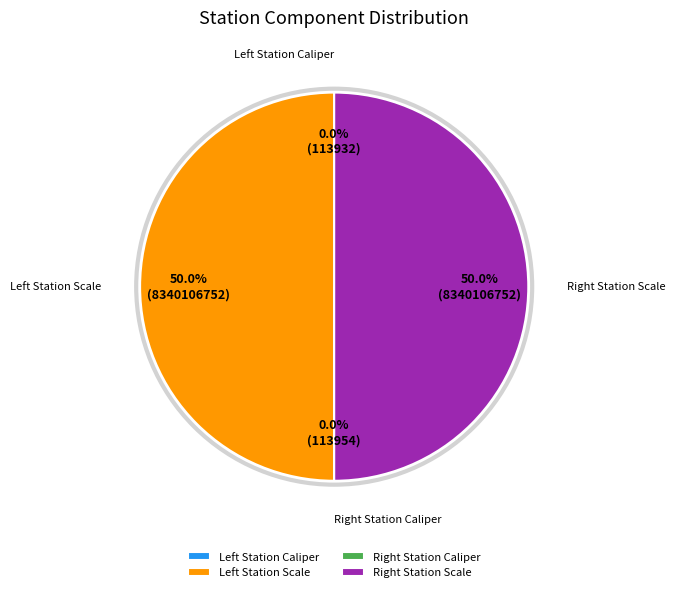

To the nearest percent, what is the average slice percentage?

25%